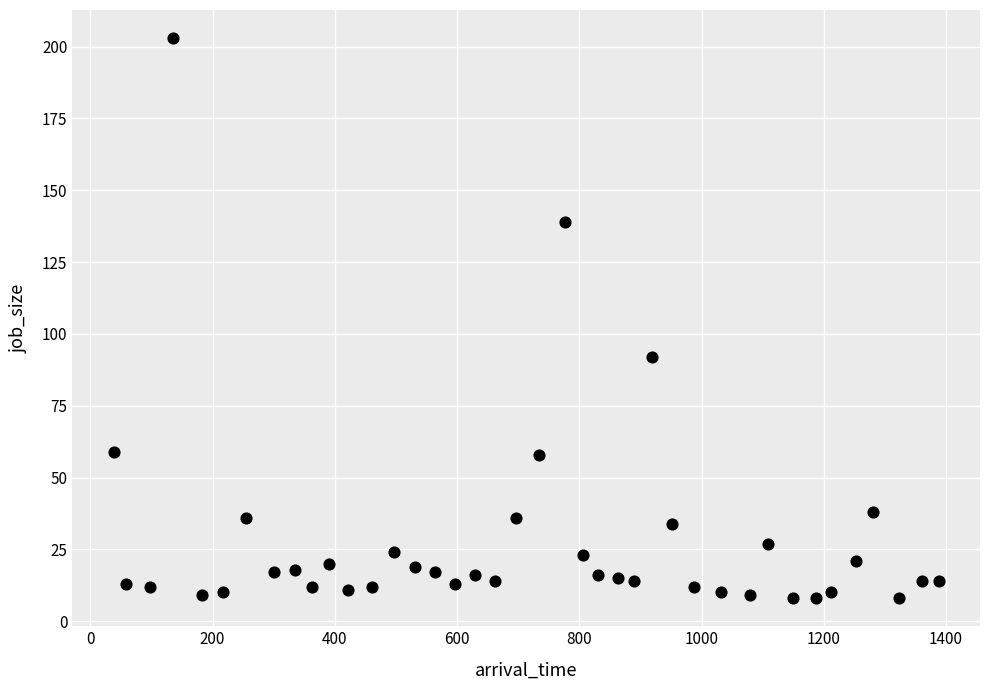

What is the range of Y values (max minus min)?

195